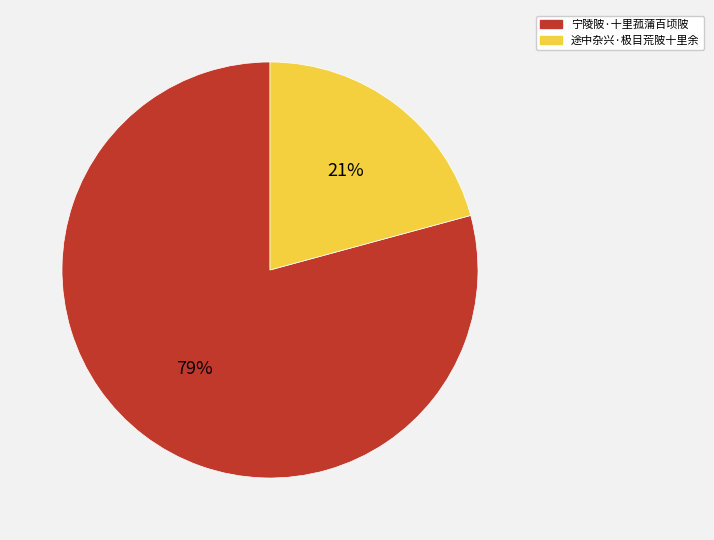

Do 途中杂兴·极目荒陂十里余 and 宁陵陂·十里菰蒲百顷陂 together represent more than half of the pie?

Yes